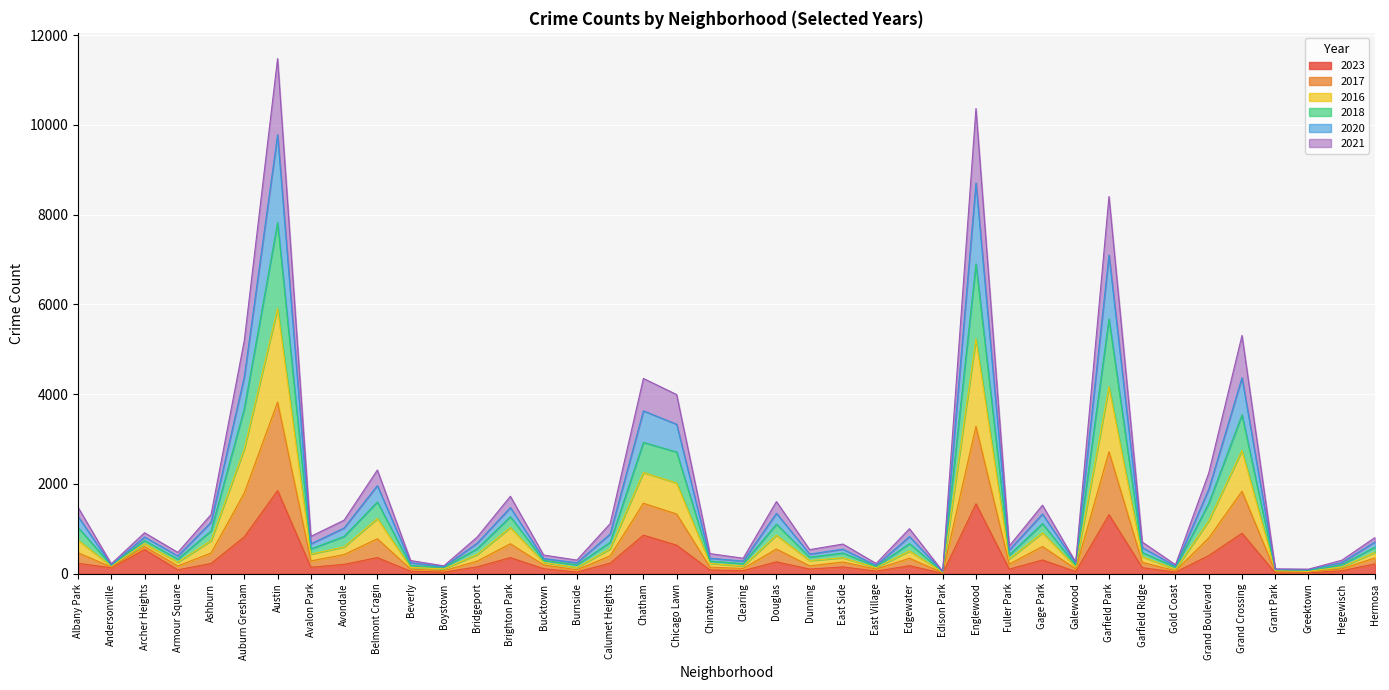

What is the value of the 2023 point at the 11th from the left?

56